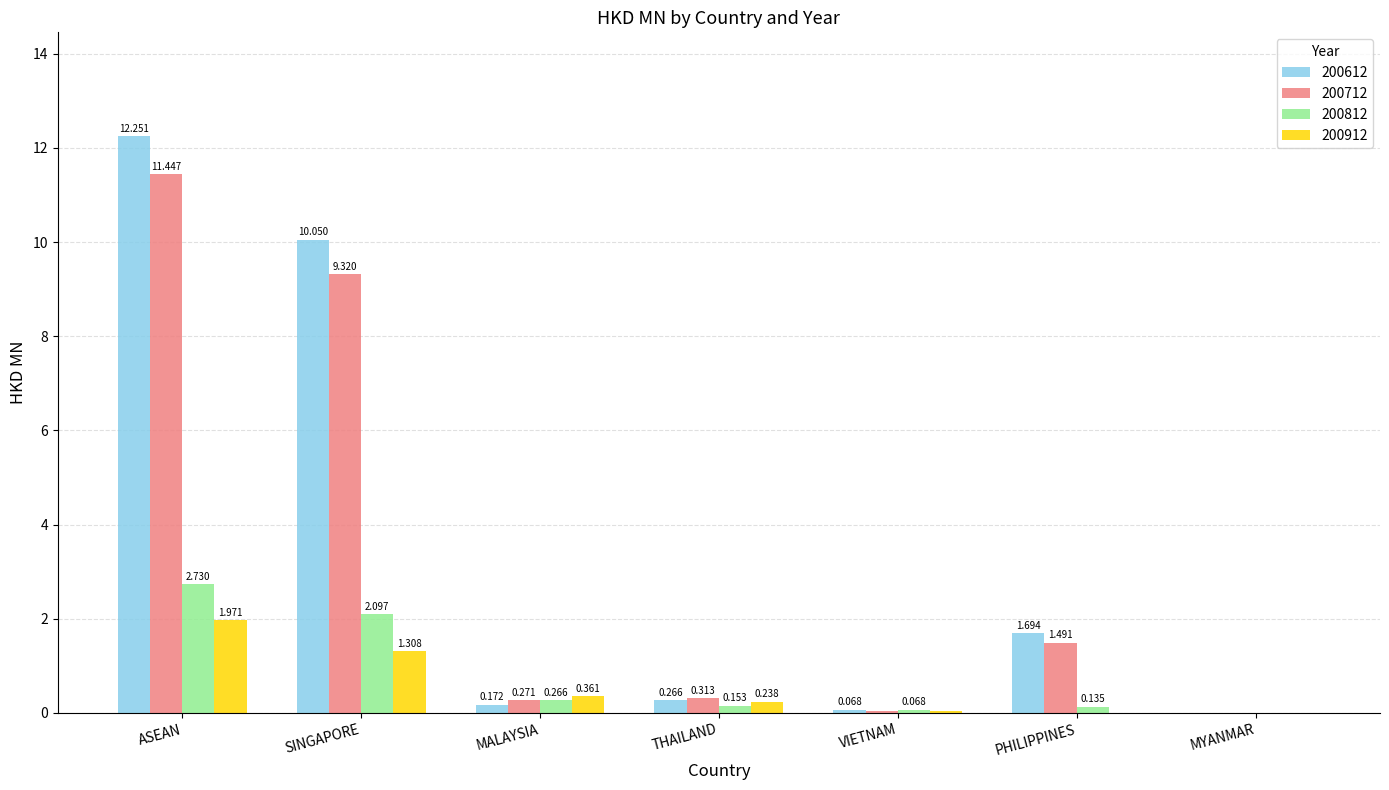

What are all the series names shown in the legend?

200612, 200712, 200812, 200912